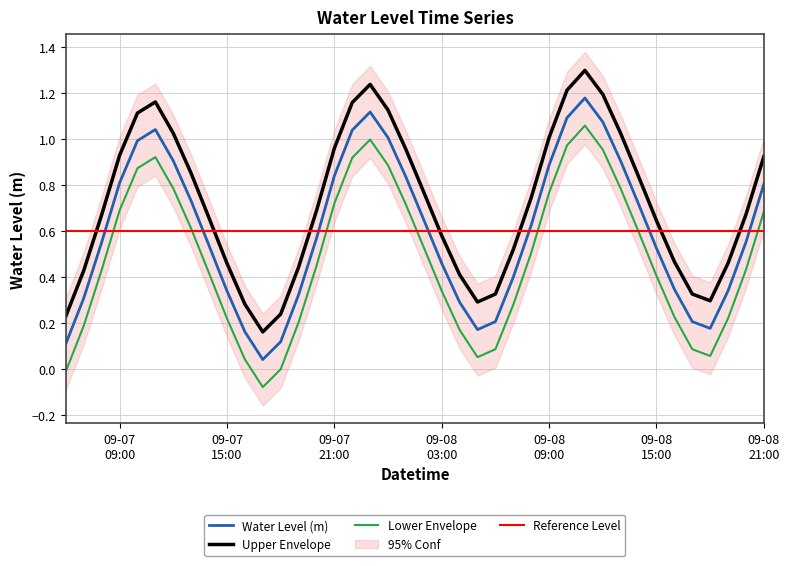

True or false: Lower Envelope and Upper Envelope cross at least once.

False